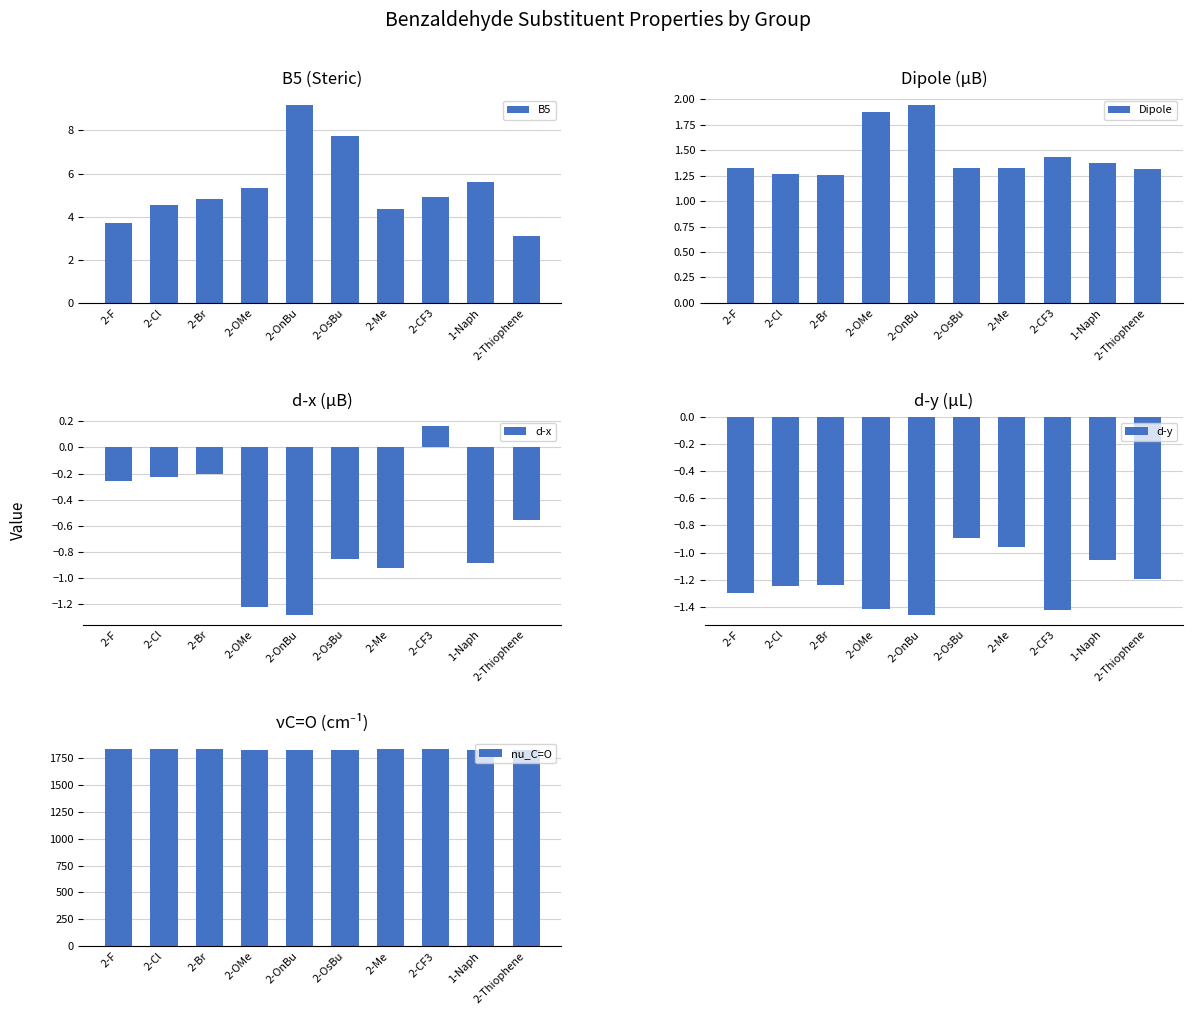

Reading left to right, what are all the values shown in this chart?

B5: 2-F=3.7	2-Cl=4.5	2-Br=4.8	2-OMe=5.3	2-OnBu=9.2	2-OsBu=7.8	2-Me=4.4	2-CF3=4.9	1-Naph=5.6	2-Thiophene=3.1
Dipole: 2-F=1.3	2-Cl=1.3	2-Br=1.3	2-OMe=1.9	2-OnBu=1.9	2-OsBu=1.3	2-Me=1.3	2-CF3=1.4	1-Naph=1.4	2-Thiophene=1.3
d-x: 2-F=-0.3	2-Cl=-0.2	2-Br=-0.2	2-OMe=-1.2	2-OnBu=-1.3	2-OsBu=-0.9	2-Me=-0.9	2-CF3=0.2	1-Naph=-0.9	2-Thiophene=-0.6
d-y: 2-F=-1.3	2-Cl=-1.2	2-Br=-1.2	2-OMe=-1.4	2-OnBu=-1.5	2-OsBu=-0.9	2-Me=-1.0	2-CF3=-1.4	1-Naph=-1.1	2-Thiophene=-1.2
nu_C=O: 2-F=1833.2	2-Cl=1832.3	2-Br=1832.7	2-OMe=1823.4	2-OnBu=1822.1	2-OsBu=1827.9	2-Me=1829.8	2-CF3=1837.4	1-Naph=1825.7	2-Thiophene=1823.5